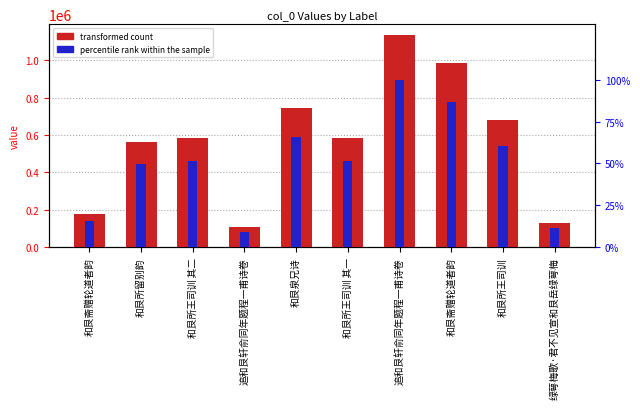

How many bars are there in each group?

2